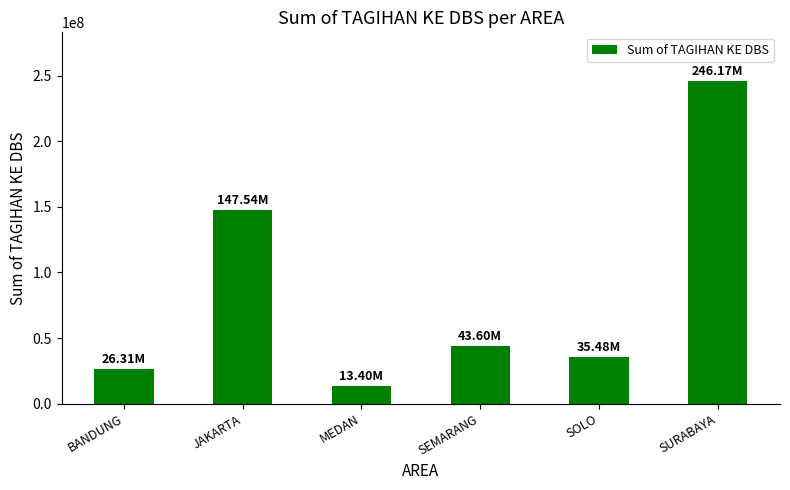

How many data points are less than 43600000?

3